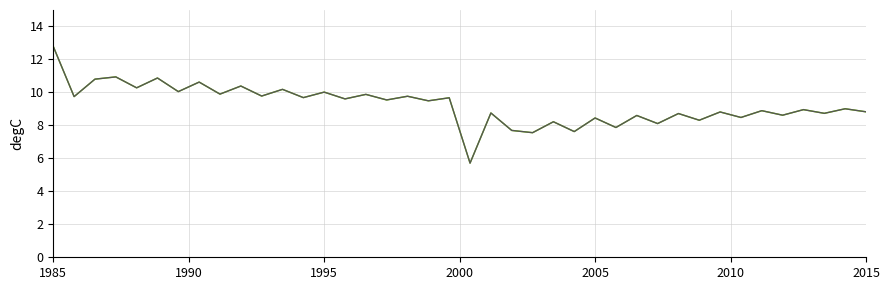

Does the chart have visible grid lines?

Yes